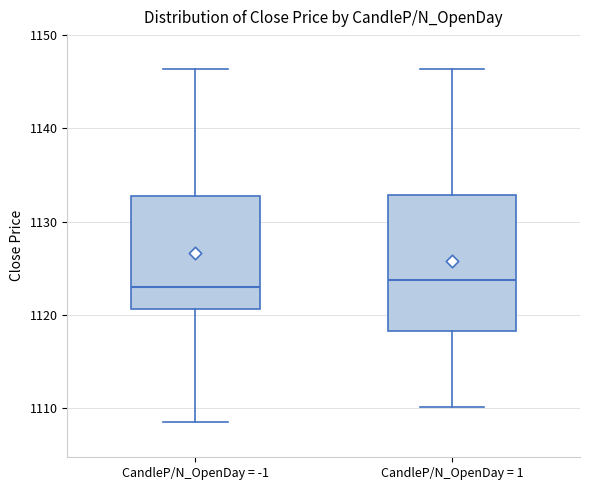

Reading left to right, transcribe this box plot: for each box, give where its median line is, the range the box spans, and where its two whiskers end, as read against the y-axis. The values are not printed on the chart, so give them approximately, as read against the axis.

CandleP/N_OpenDay = -1: median 1123, box 1121 to 1133, whiskers 1108 to 1146
CandleP/N_OpenDay = 1: median 1124, box 1118 to 1133, whiskers 1110 to 1146